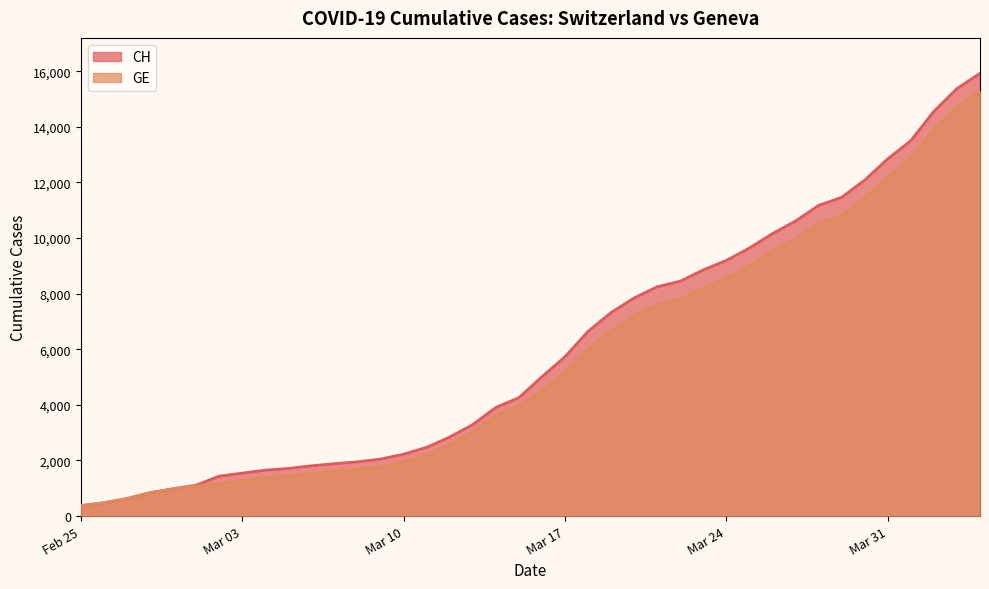

Reading left to right, extract all data points from this chart.

CH: 375	479	630	840	981	1113	1436	1544	1652	1715	1809	1885	1952	2051	2226	2472	2845	3291	3908	4259	5012	5731	6644	7323	7847	8249	8449	8855	9196	9642	10162	10613	11175	11467	12086	12852	13505	14561	15375	15926
GE: 375	479	630	840	981	1083	1171	1278	1384	1447	1538	1614	1681	1780	1955	2201	2574	3010	3627	3978	4485	5174	6002	6681	7205	7607	7807	8213	8554	9000	9520	9971	10533	10825	11444	12210	12863	13919	14733	15284